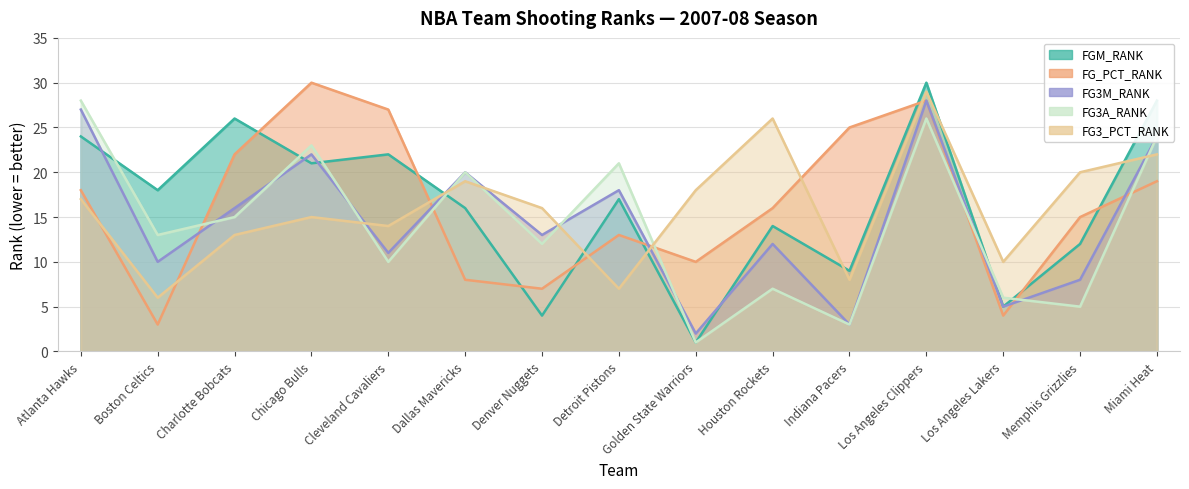

What are all the series names shown in the legend?

FGM_RANK, FG_PCT_RANK, FG3M_RANK, FG3A_RANK, FG3_PCT_RANK